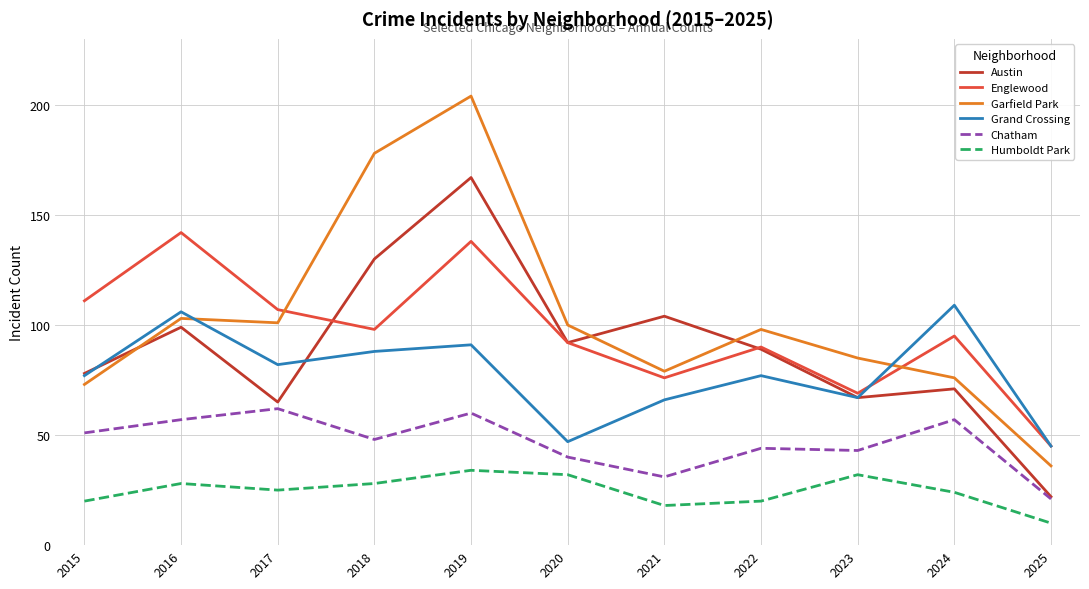

What is the difference between the Englewood values at 2015 and 2025?

66